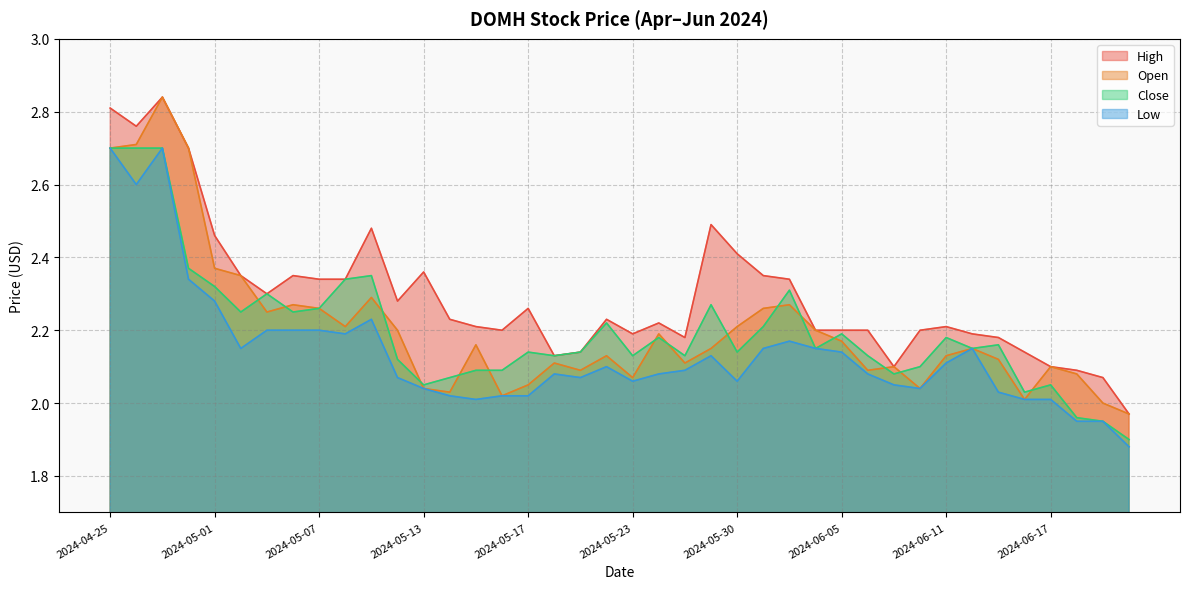

The Low series shows 2.1 at 2024-05-29. True or false?

True